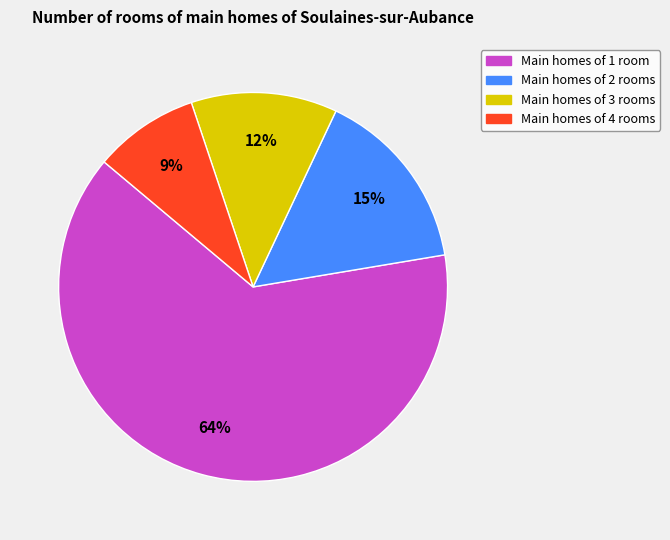

Is there any slice that represents more than half of the pie?

Yes